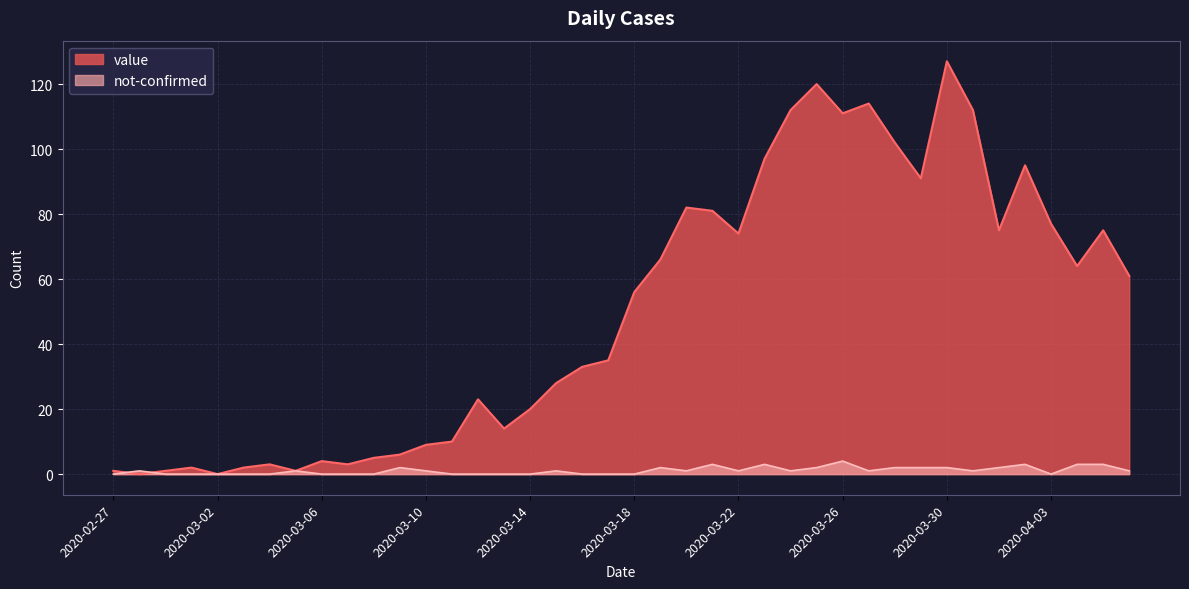

How many intersections are there between value and not-confirmed?

2